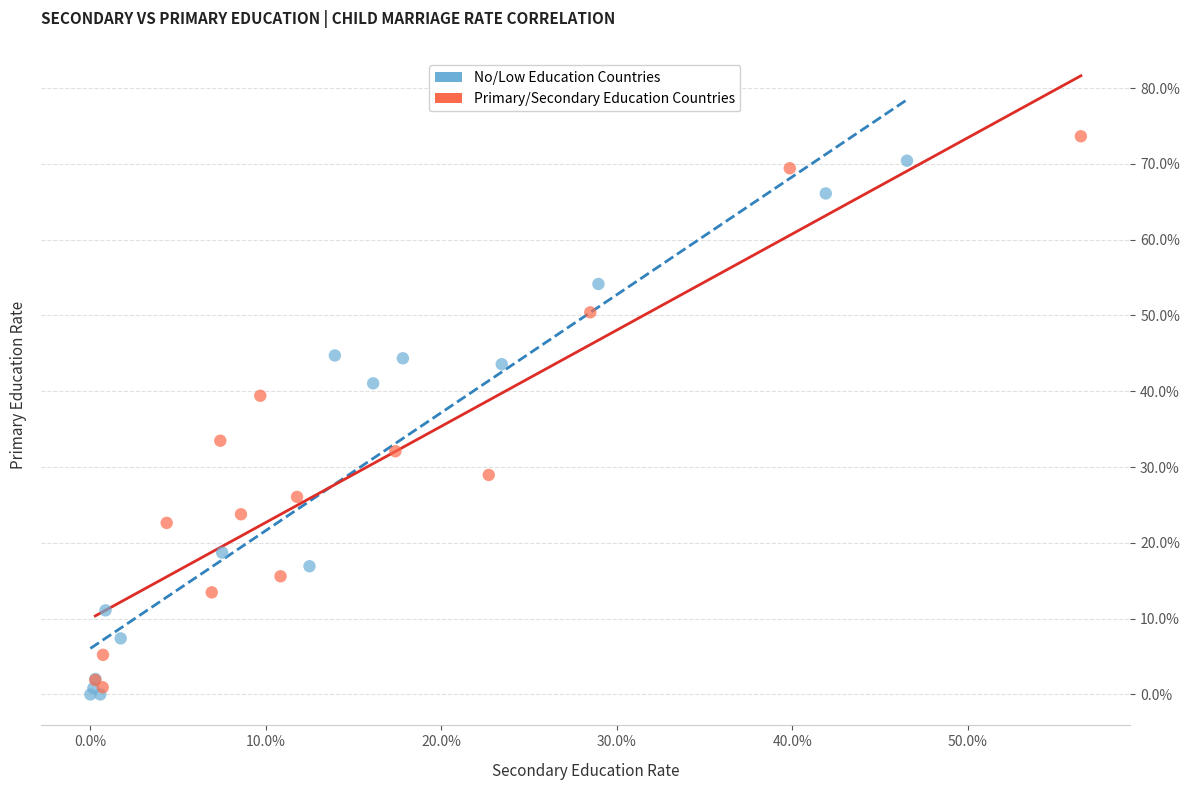

Which series has the largest Y range (max minus min)?

Primary/Secondary Education Countries